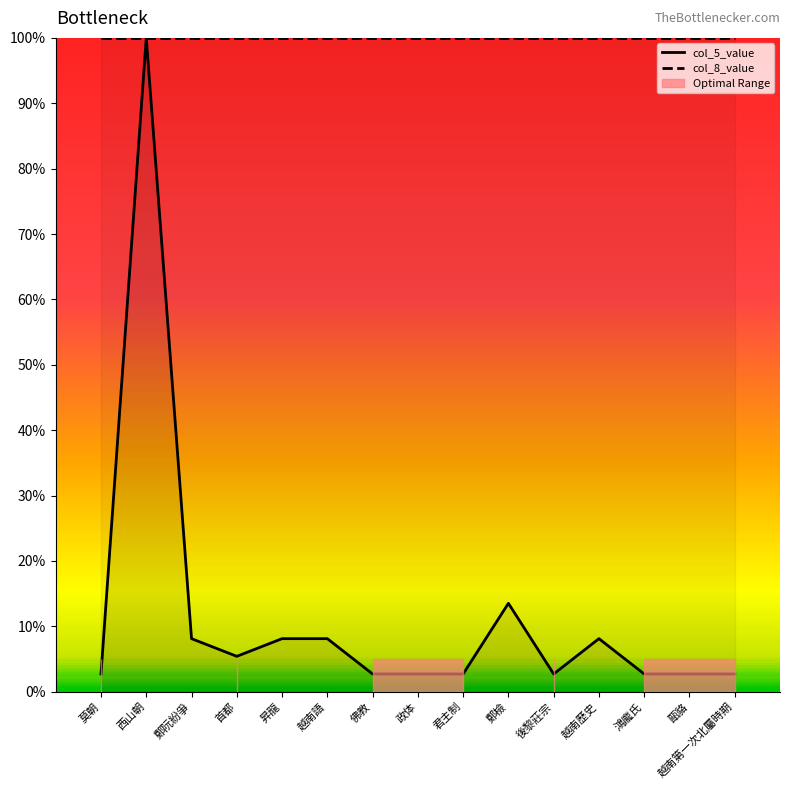

At how many categories does at least one series exceed 78?

15